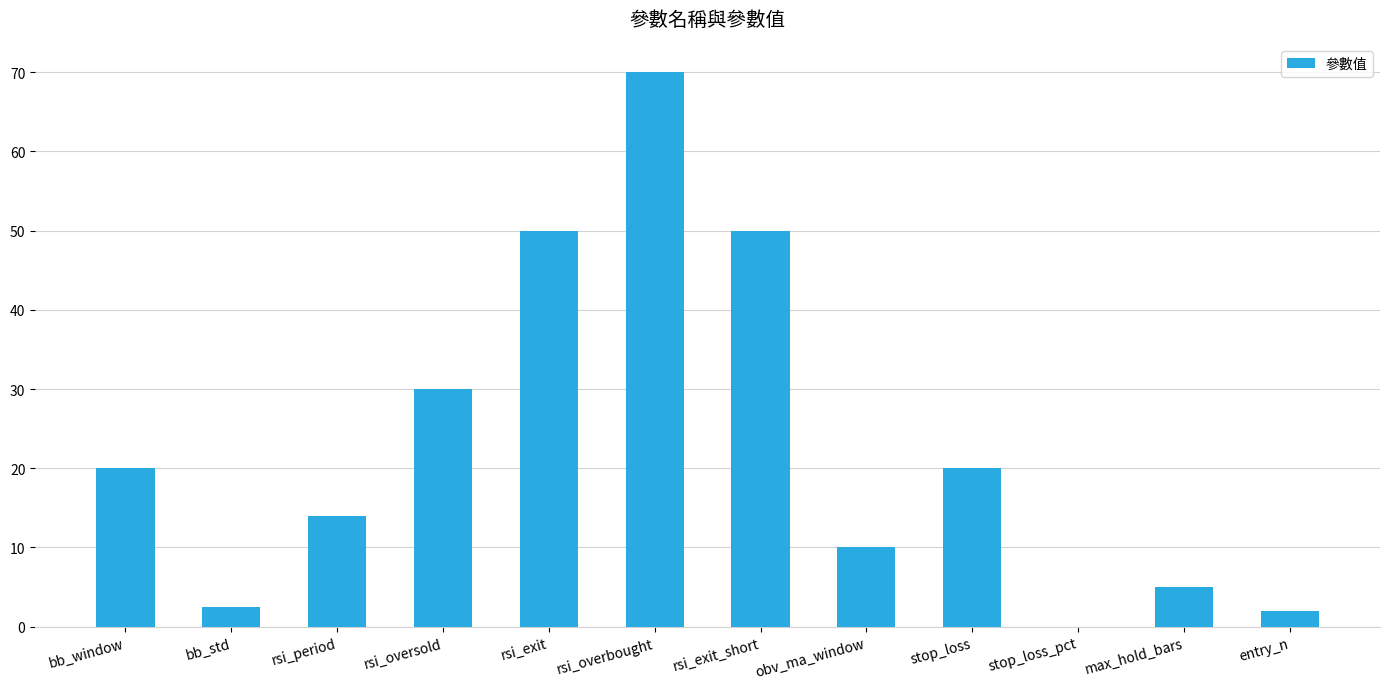

Between rsi_period and entry_n, which is larger?

rsi_period